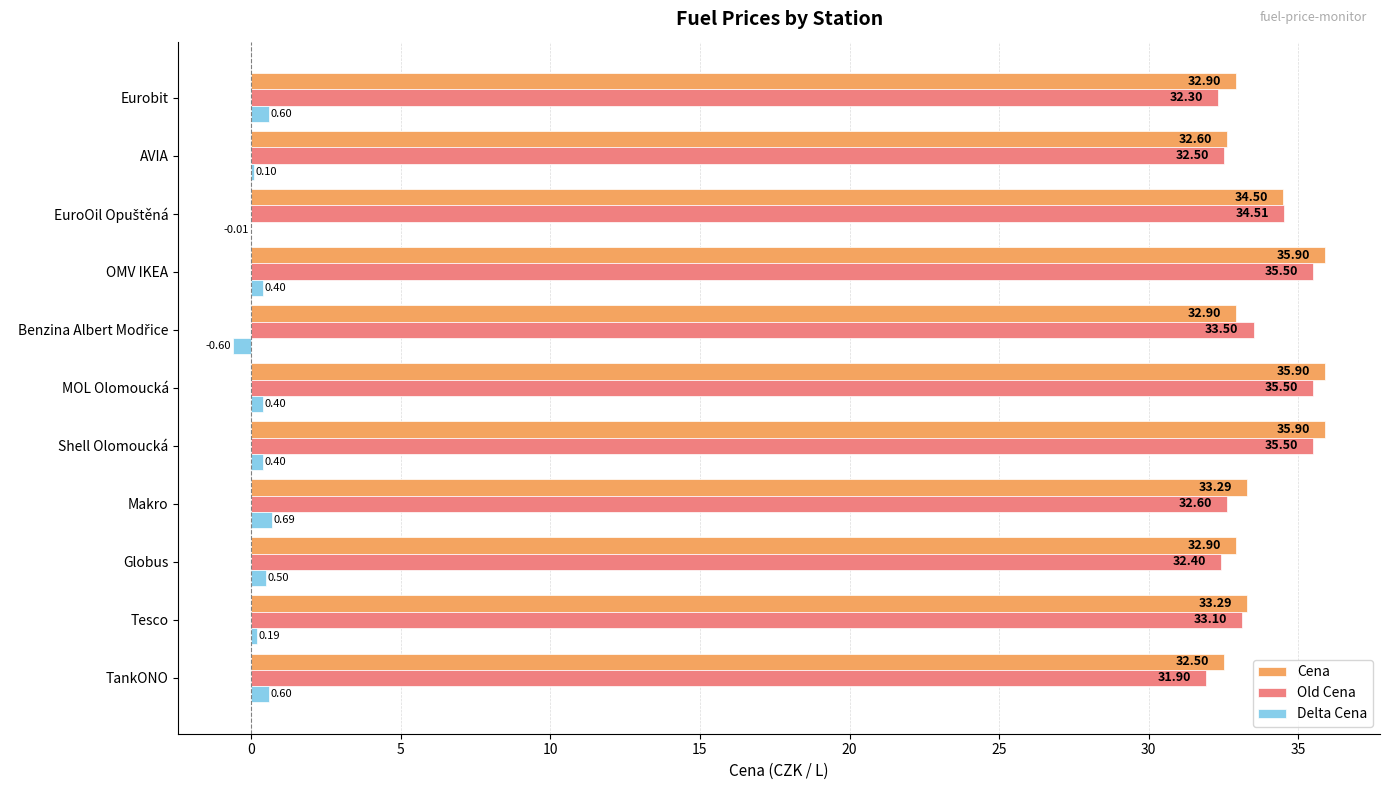

What is the sum of all Old Cena values?

369.3